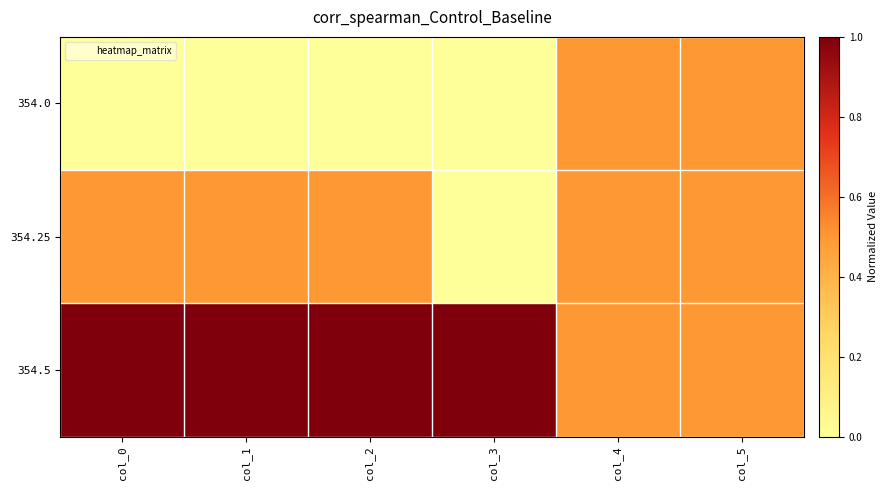

Reading right to left, what are all the values shown in this chart?

354.0: col_5=0.5	col_4=0.5	col_3=0.0	col_2=0.0	col_1=0.0	col_0=0.0
354.25: col_5=0.5	col_4=0.5	col_3=0.0	col_2=0.5	col_1=0.5	col_0=0.5
354.5: col_5=0.5	col_4=0.5	col_3=1.0	col_2=1.0	col_1=1.0	col_0=1.0